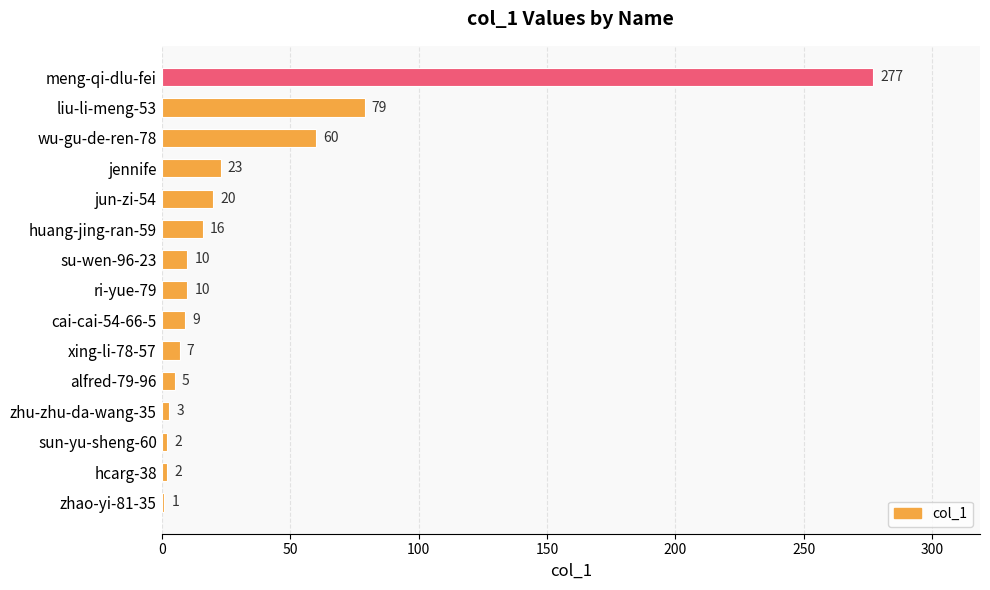

What position from the bottom is zhu-zhu-da-wang-35?

4